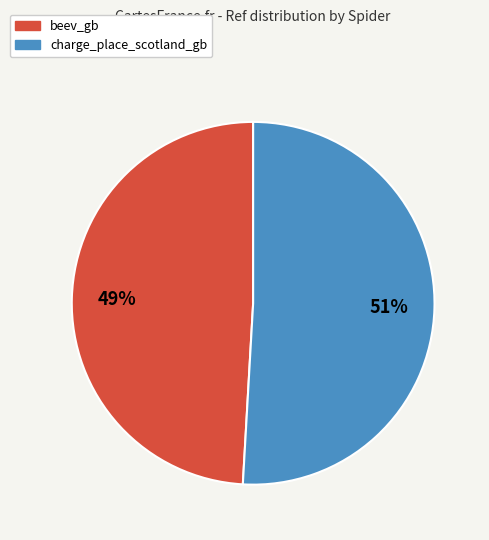

Is beev_gb the majority of the pie?

No